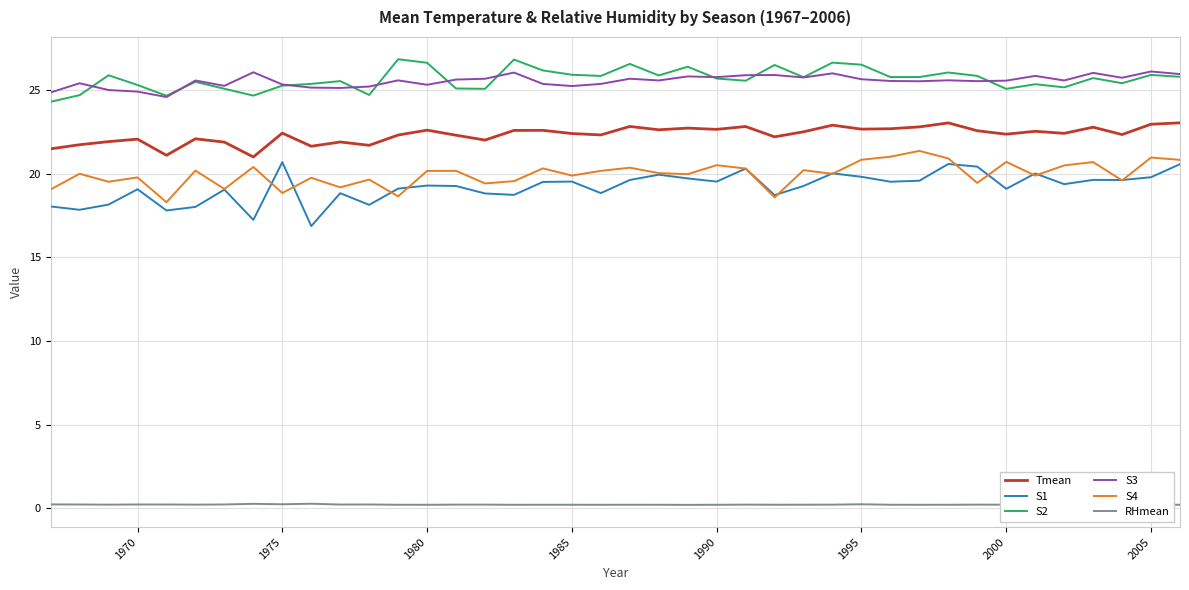

What is the lowest value of the Tmean series?

21.0